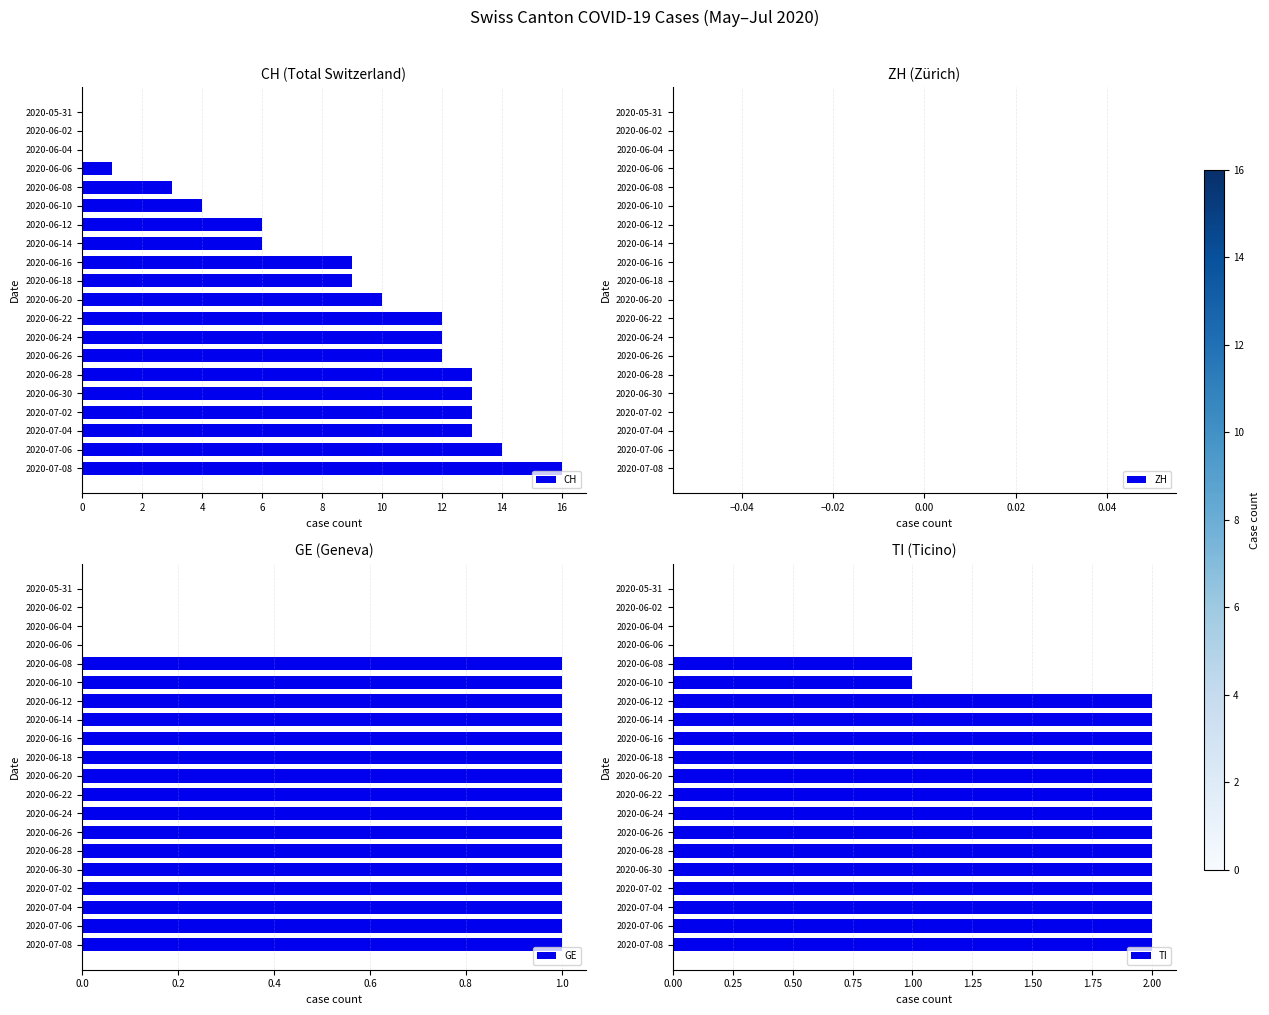

What is the difference between the maximum and minimum values in the GE series?

1.0